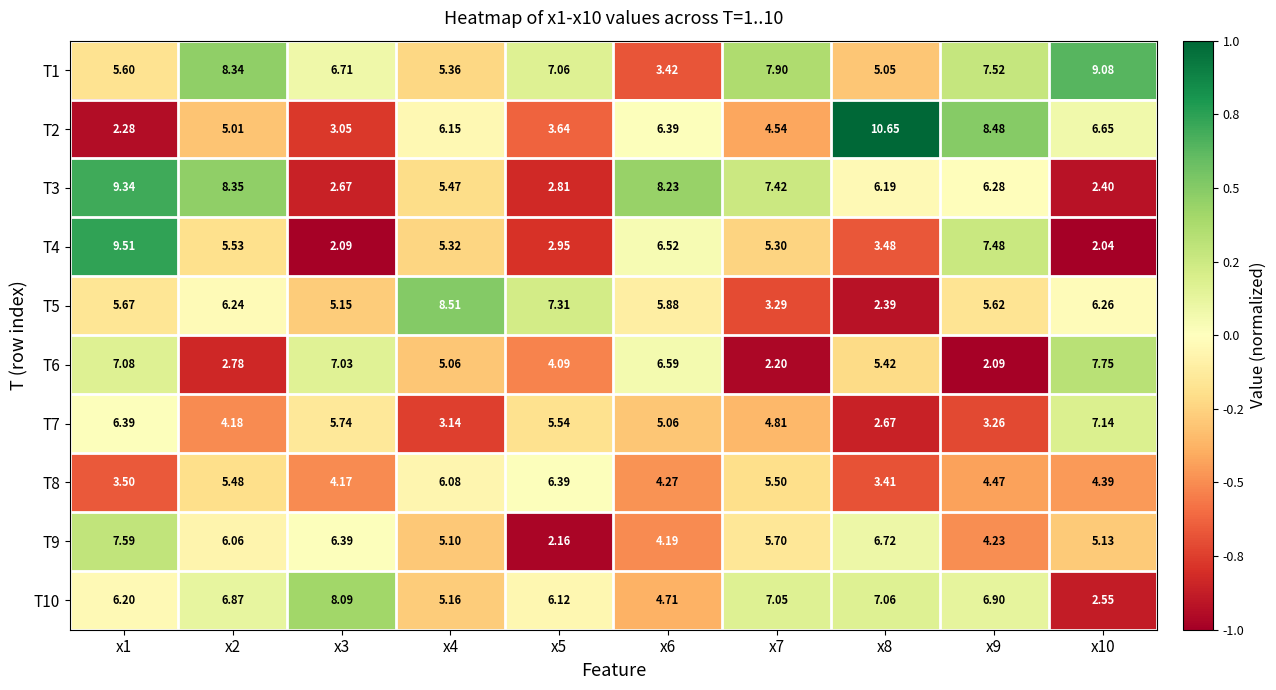

Is the value of T9 at x1 greater than the value of T5 at x5?

Yes